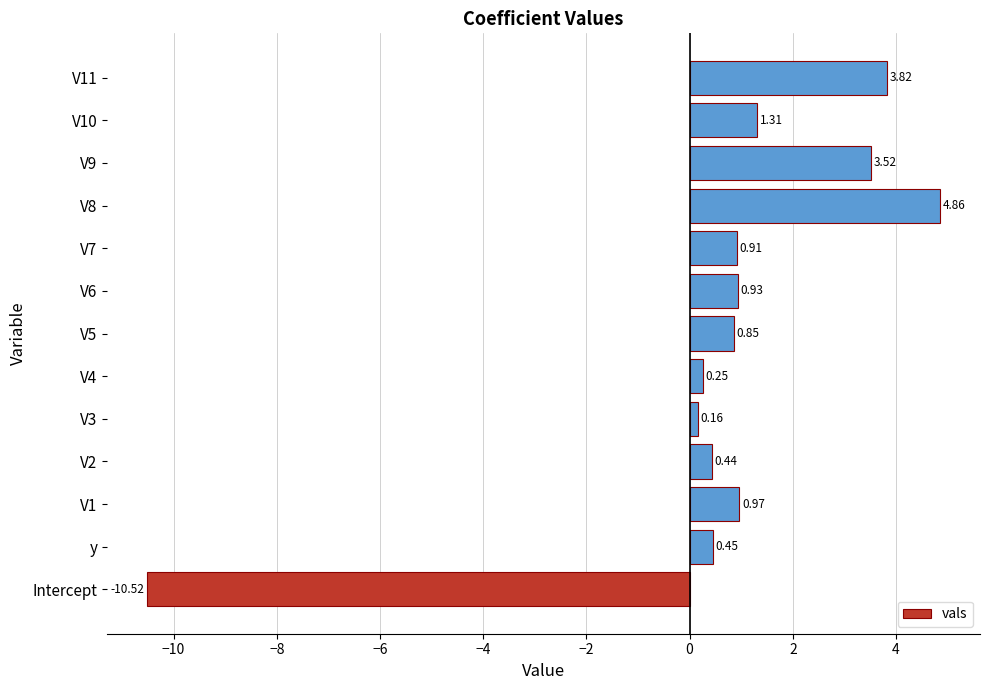

What is the change in value from V6 to V10?

+0.4